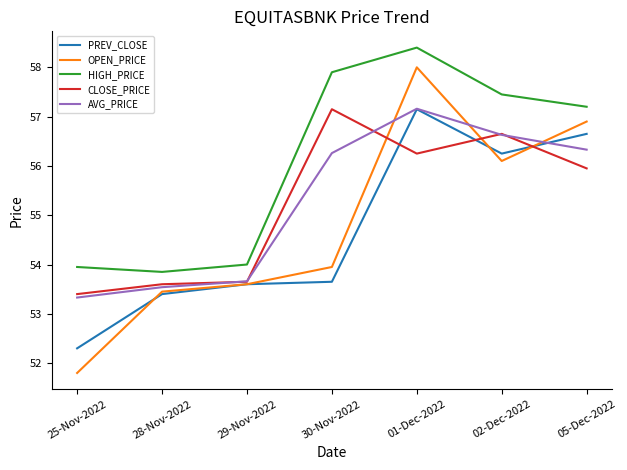

Where does the OPEN_PRICE series first go above 53?

28-Nov-2022